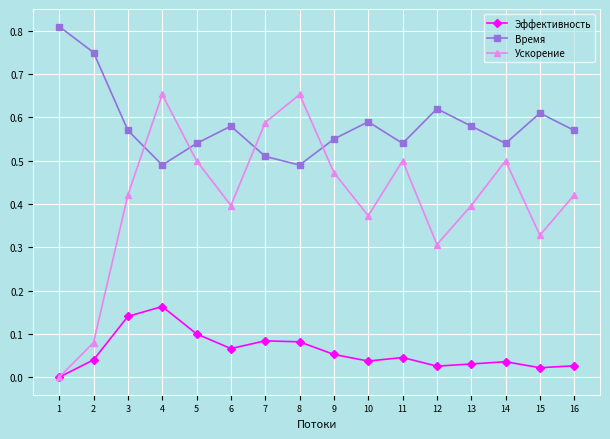

Where is the first local minimum for Время?

4